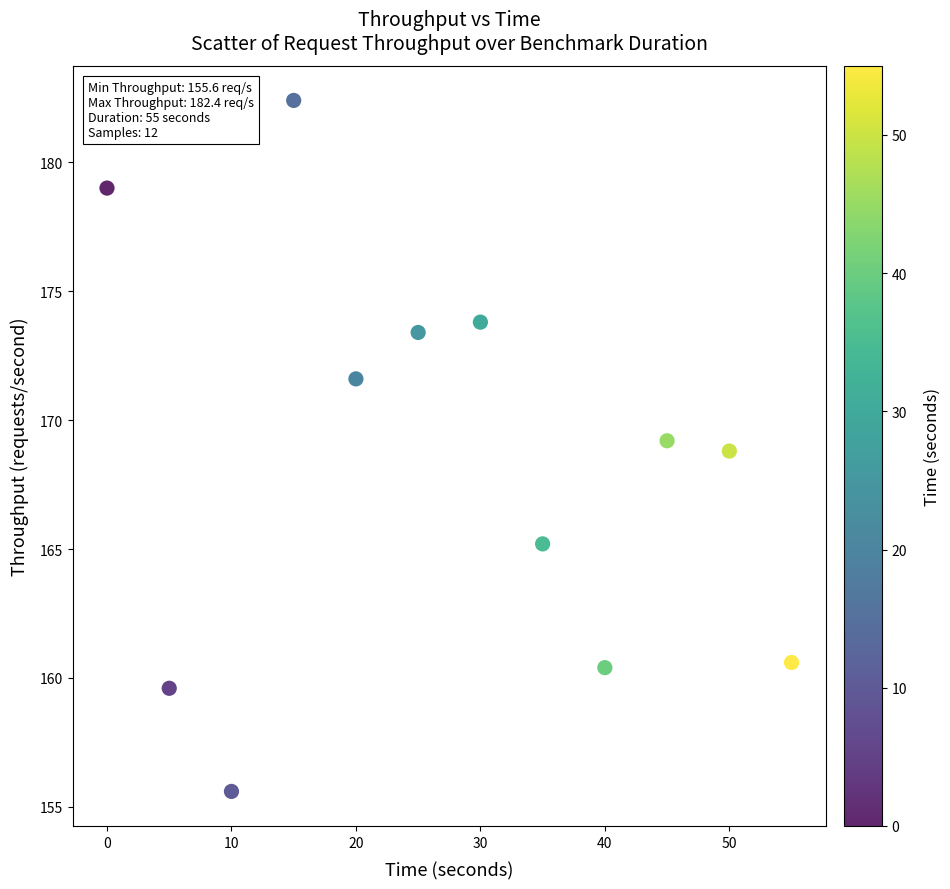

What is the average Y value?

168.3